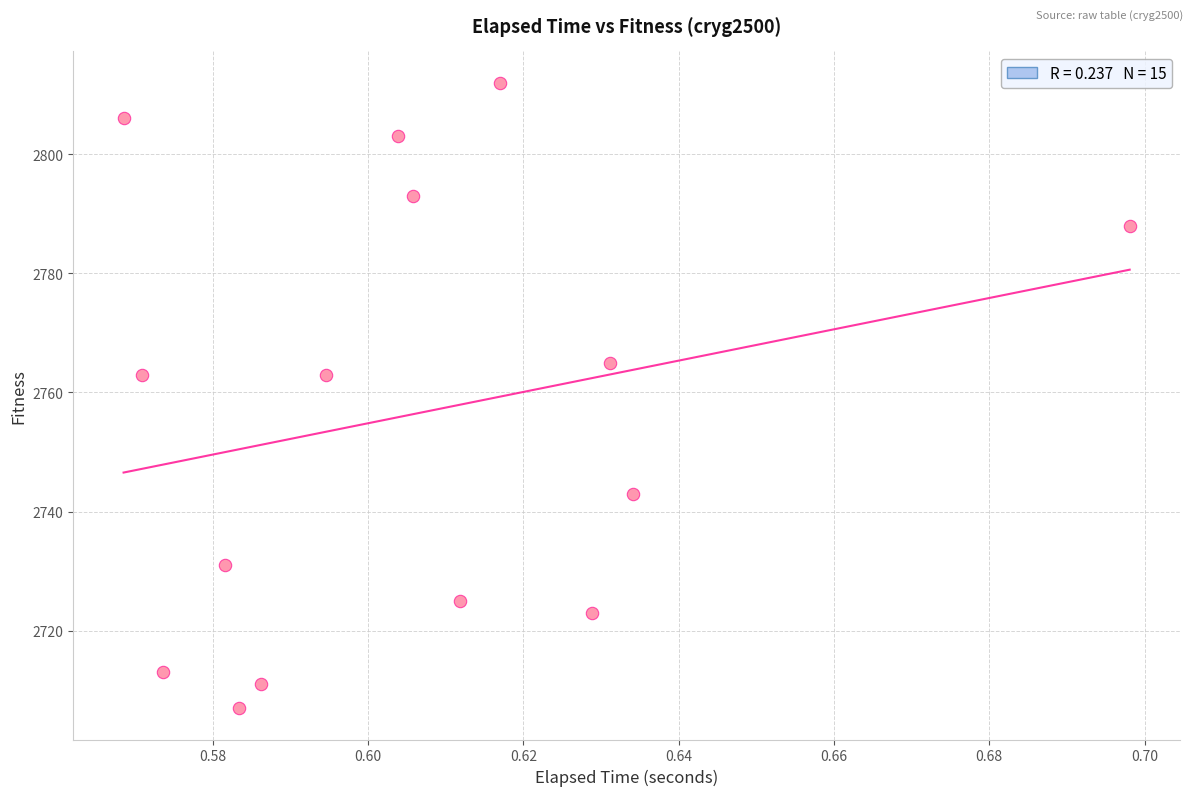

What is the range of Y values (max minus min)?

105